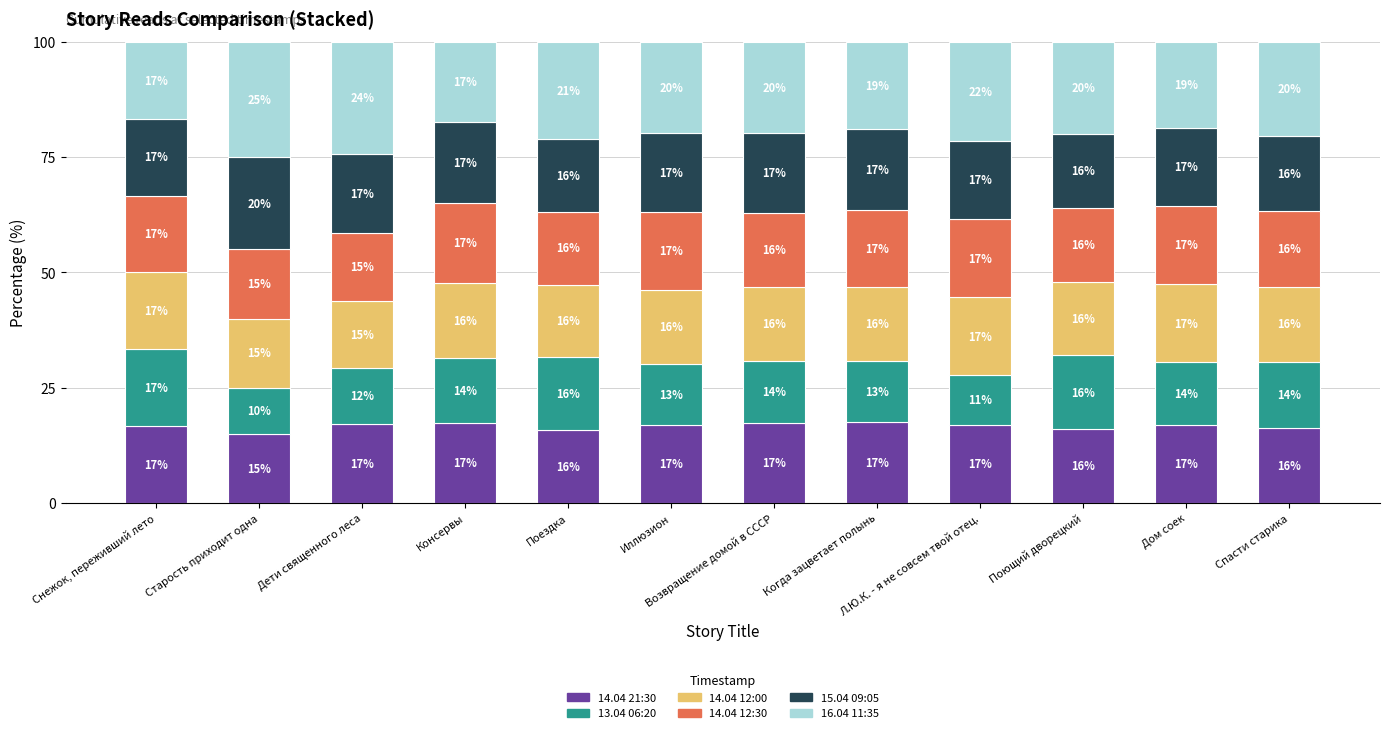

Is it true that 14.04 21:30 equals 17.5 at Когда зацветает полынь?

True